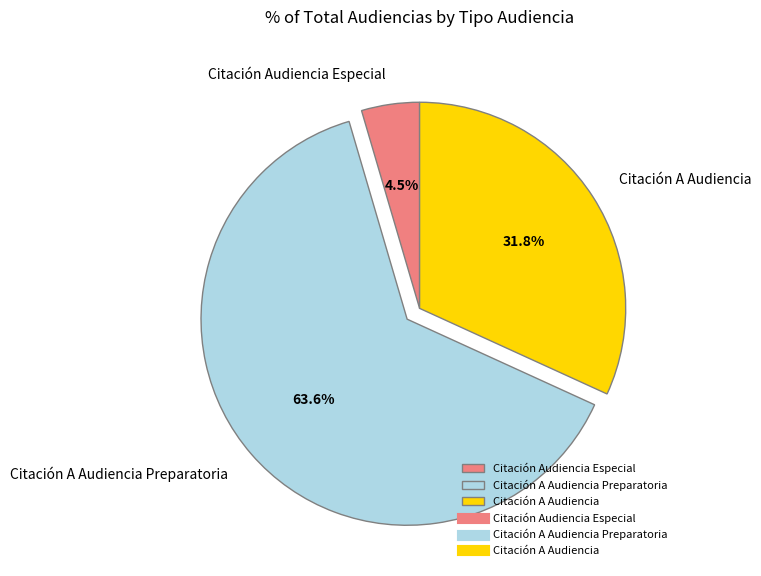

To the nearest percent, what is the combined percentage of Citación A Audiencia and Citación Audiencia Especial?

36%